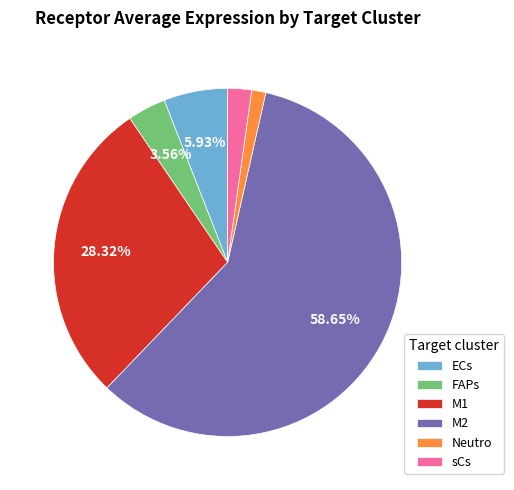

What percentage is the M1 slice, to the nearest percent?

28%